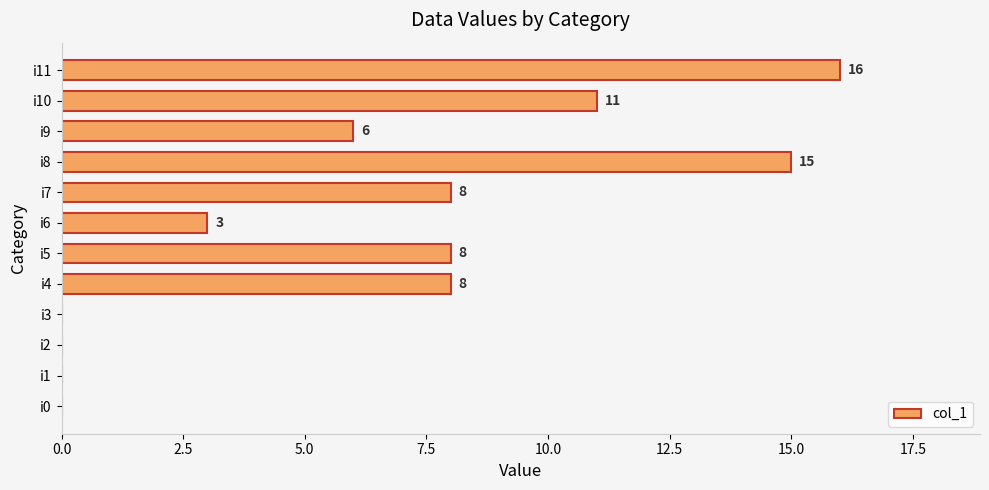

Which has a higher value, i9 or i6?

i9